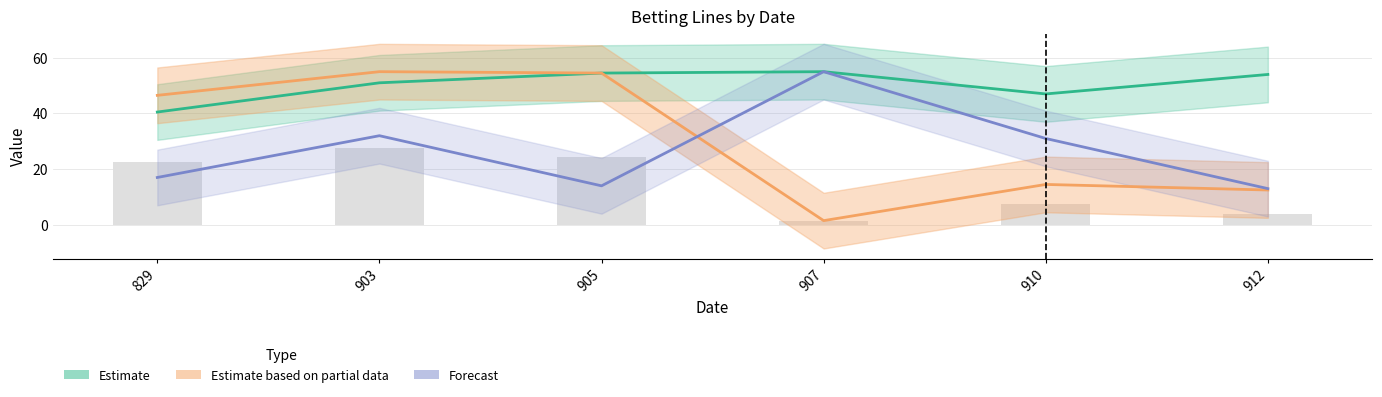

What is the value of the Estimate based on partial data bar at the 3rd from the left?

54.5